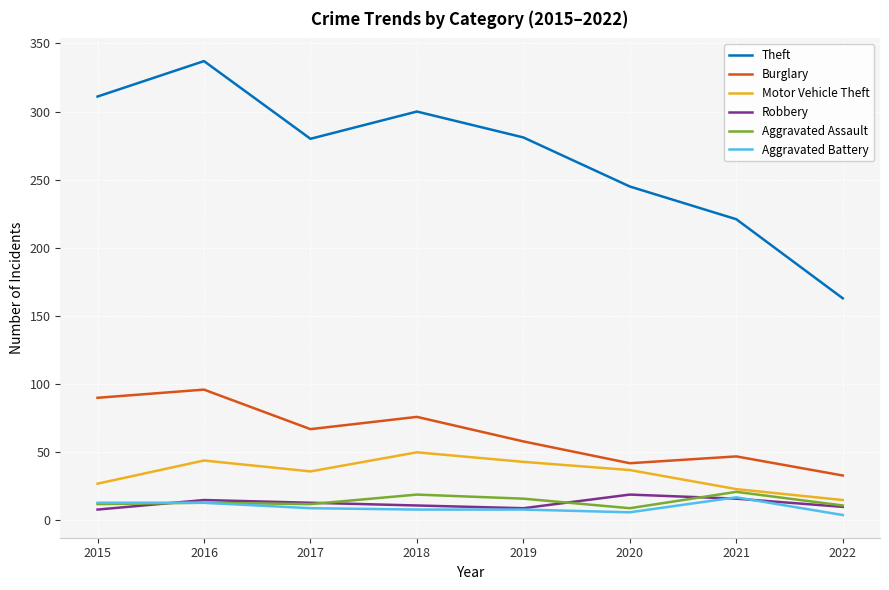

Which series changed the most between 2015 and 2017?

Theft